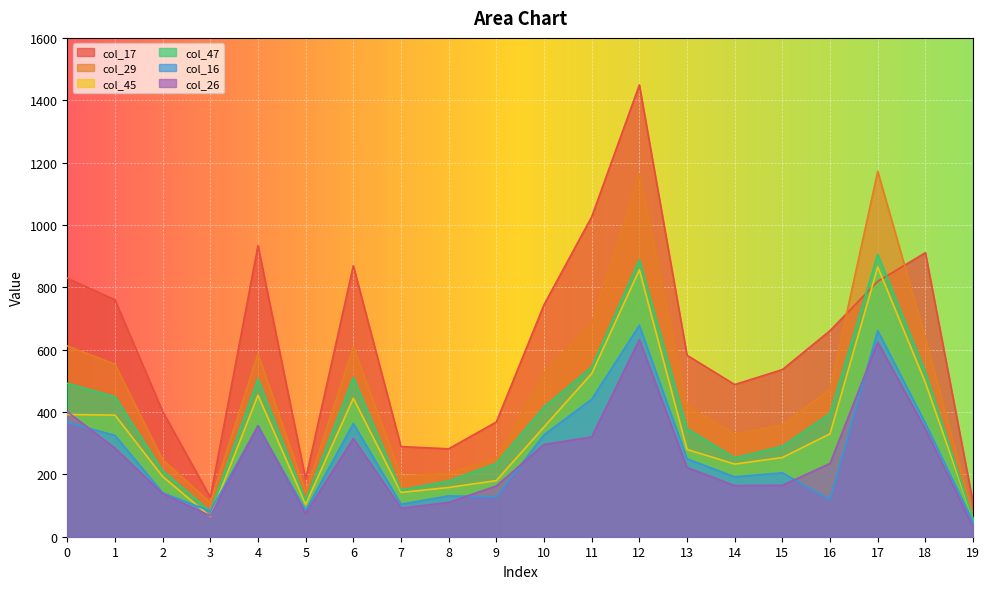

Rank the categories by col_47 value from lowest to highest.

19, 3, 5, 7, 8, 2, 9, 14, 15, 13, 16, 10, 1, 0, 4, 6, 18, 11, 12, 17